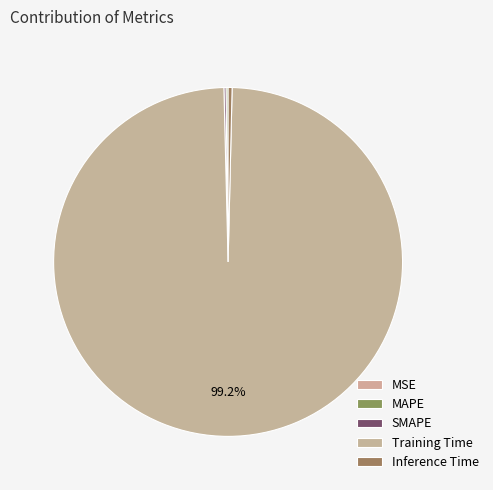

To the nearest percent, what is the difference between the MAPE and Training Time slice percentages?

99%